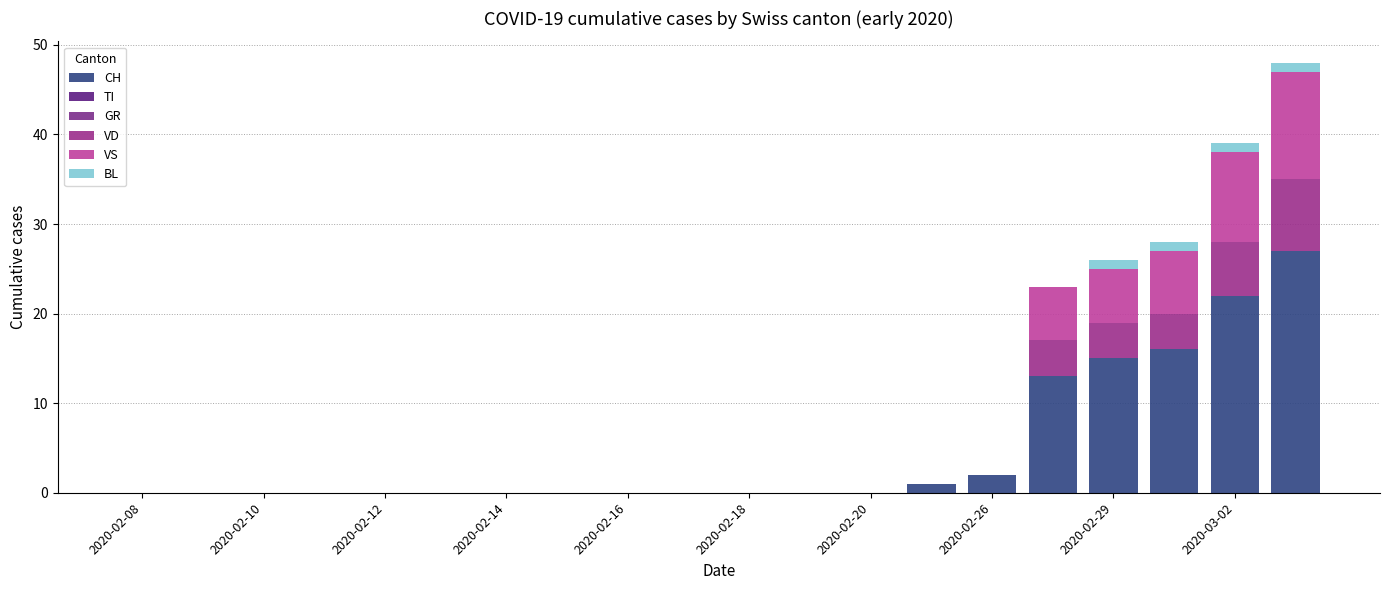

Count the number of categories in the chart.

20